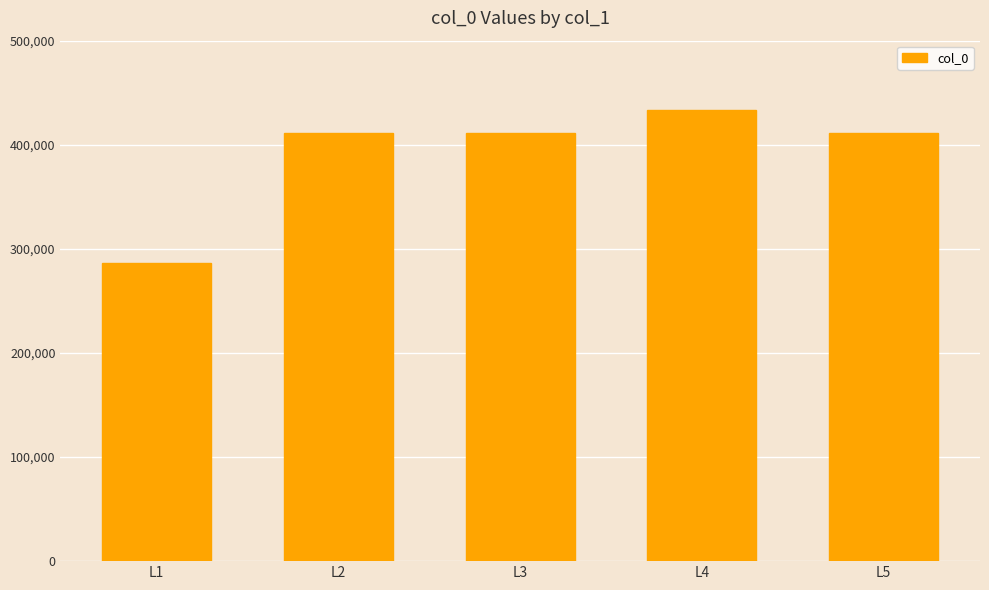

Is it true that the value at L4 is 616182?

False